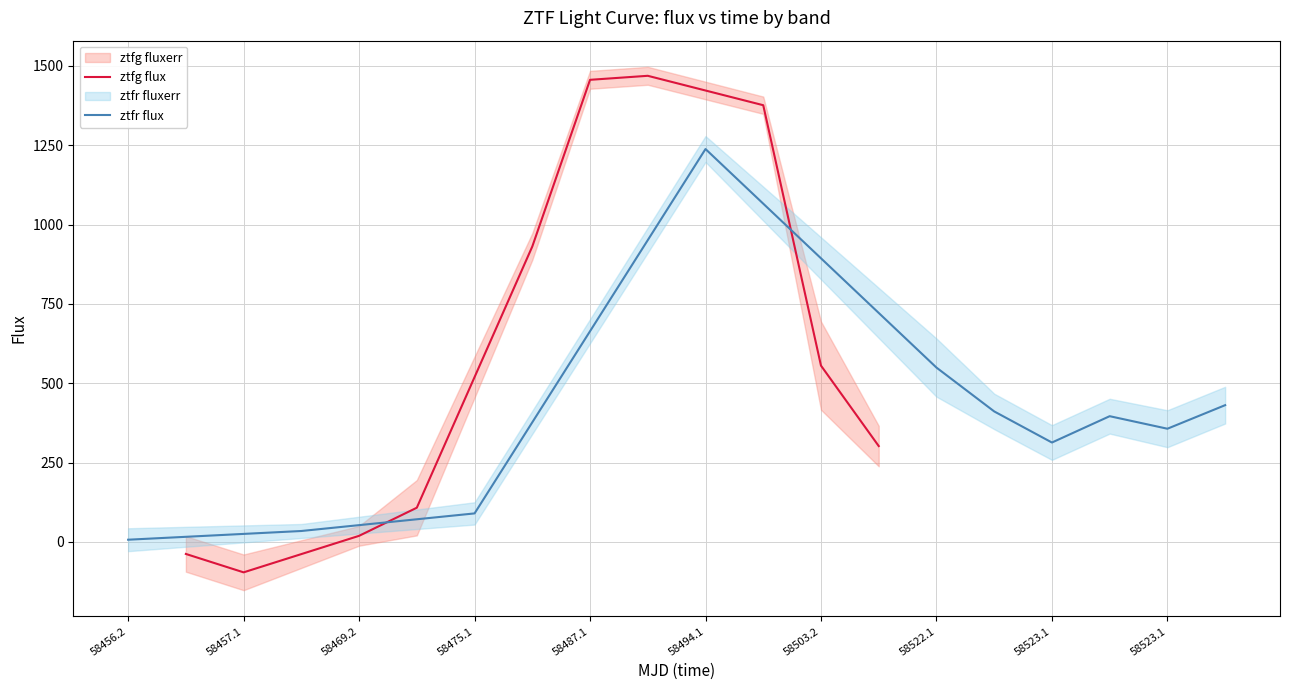

Where is the first local minimum for ztfg flux?

58457.1